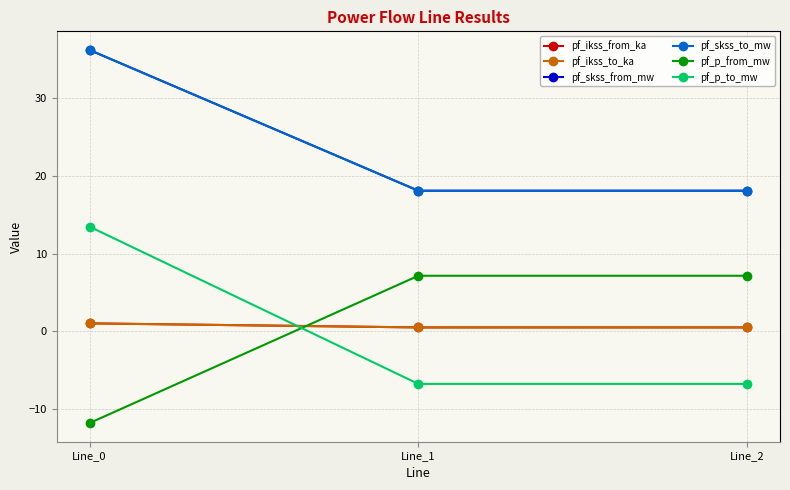

What is the difference between the pf_ikss_from_ka values at Line_0 and Line_2?

0.5